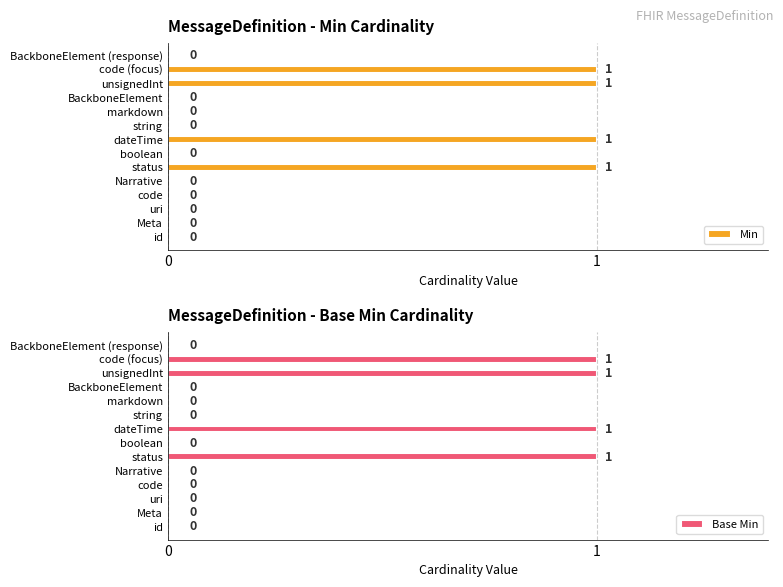

Reading left to right, what are all the values shown in this chart?

Min: 0	0	0	0	0	1	0	1	0	0	0	1	1	0
Base Min: 0	0	0	0	0	1	0	1	0	0	0	1	1	0